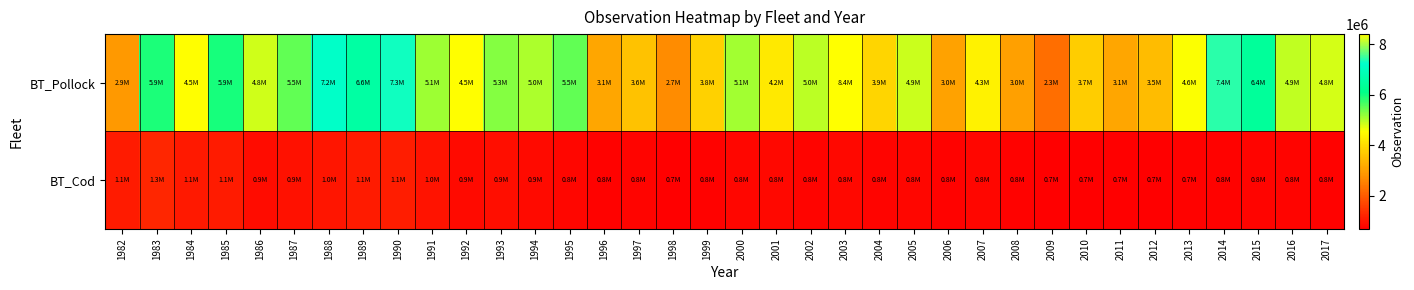

Which has a higher value, 1985 or 1989?

1989